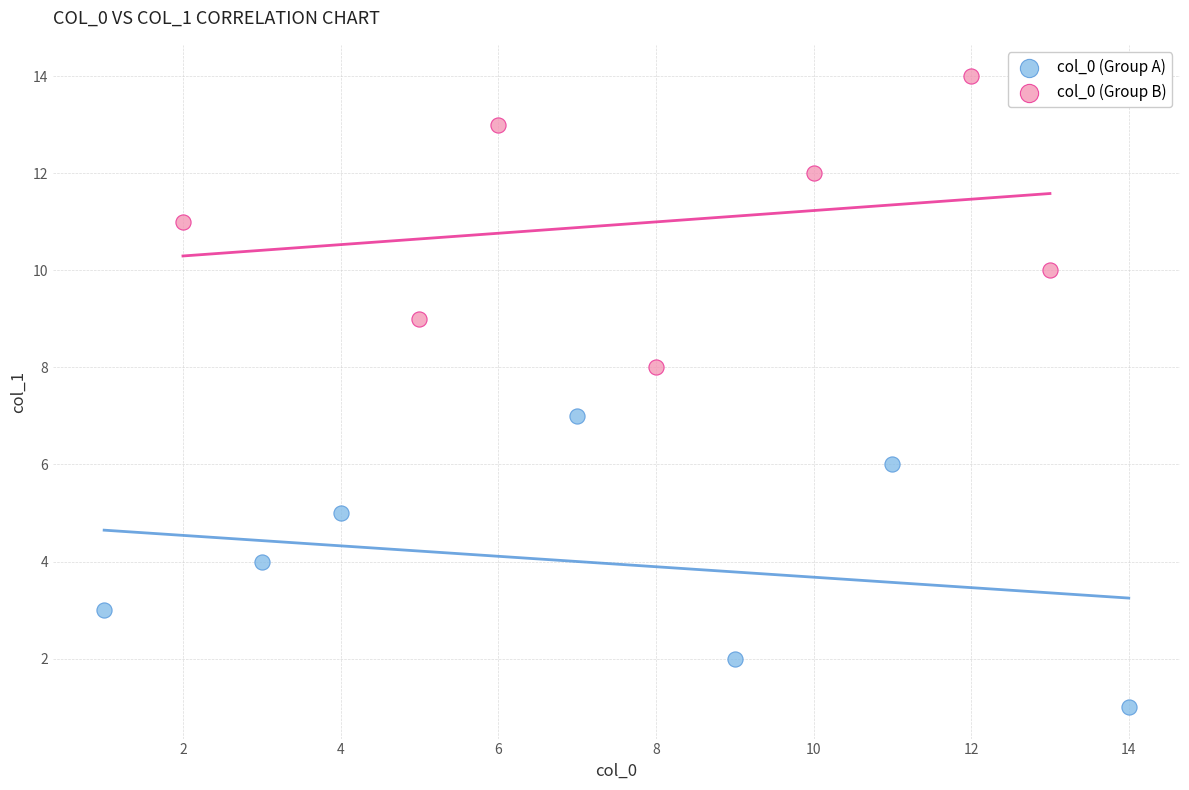

Which series contains the lowest Y value?

col_0 (Group A)